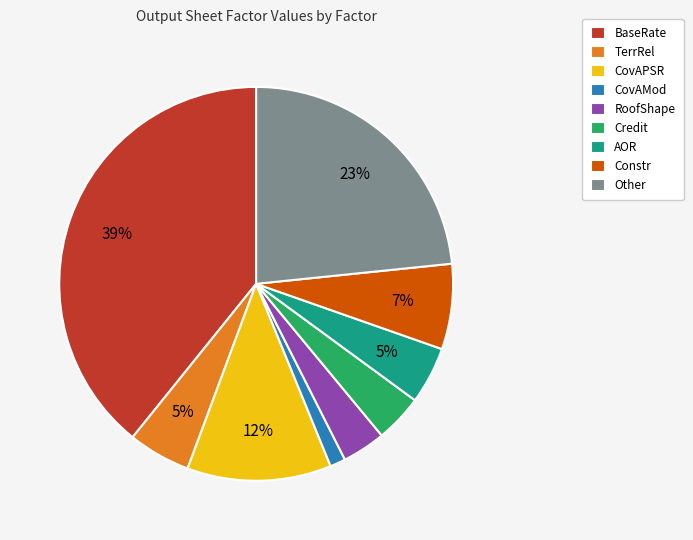

To the nearest percent, what is the difference between the largest and smallest slice percentages?

38%